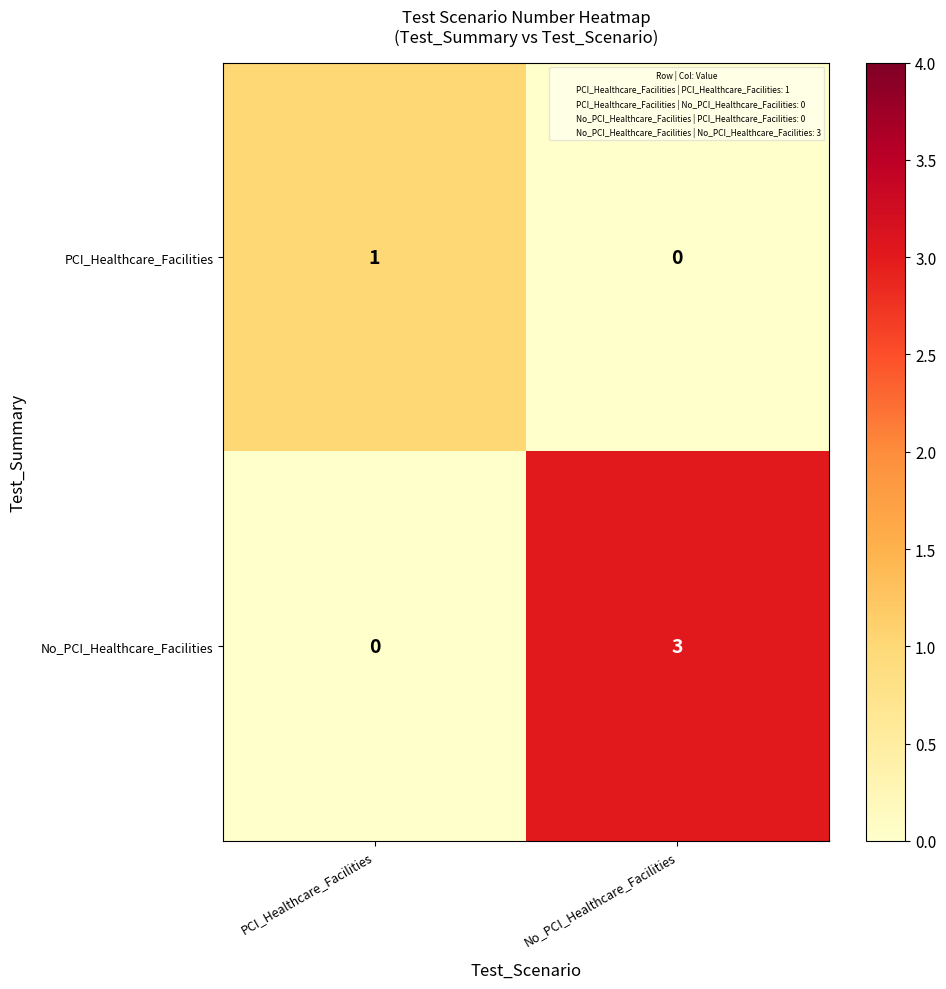

Is it true that No_PCI_Healthcare_Facilities equals 1 at PCI_Healthcare_Facilities?

False